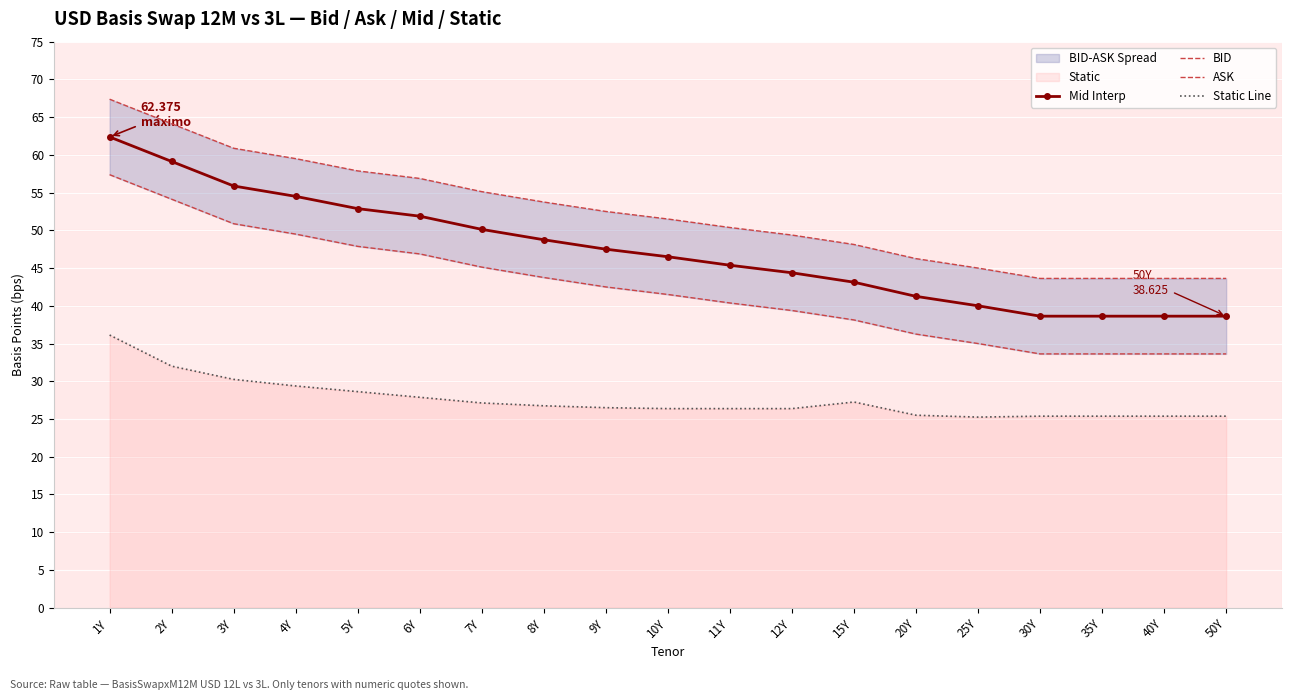

True or false: BID and Static Line intersect in this chart.

False